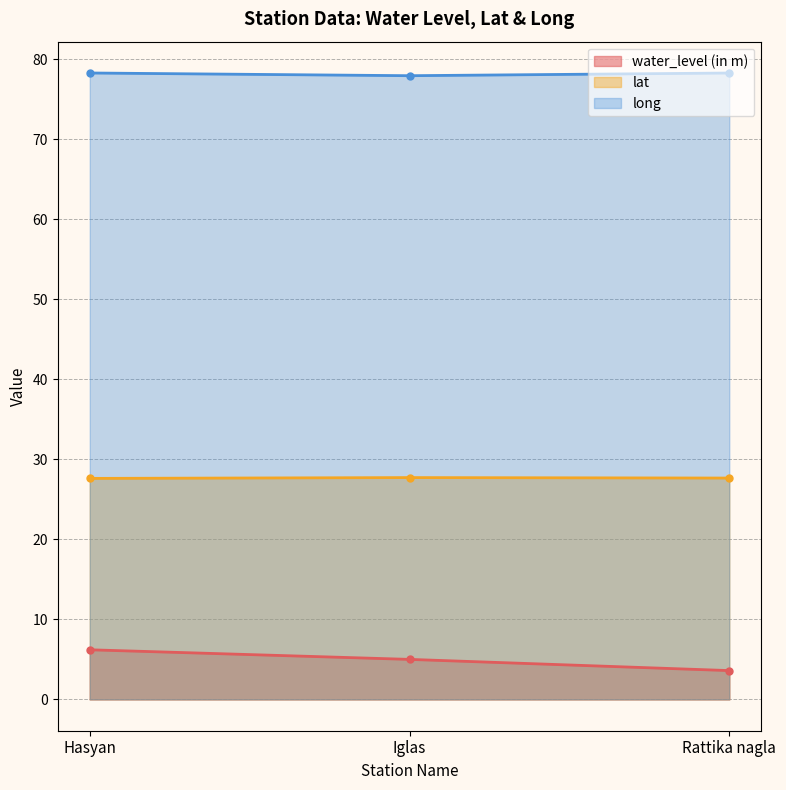

What is the label of the 1st point from the right?

Rattika nagla